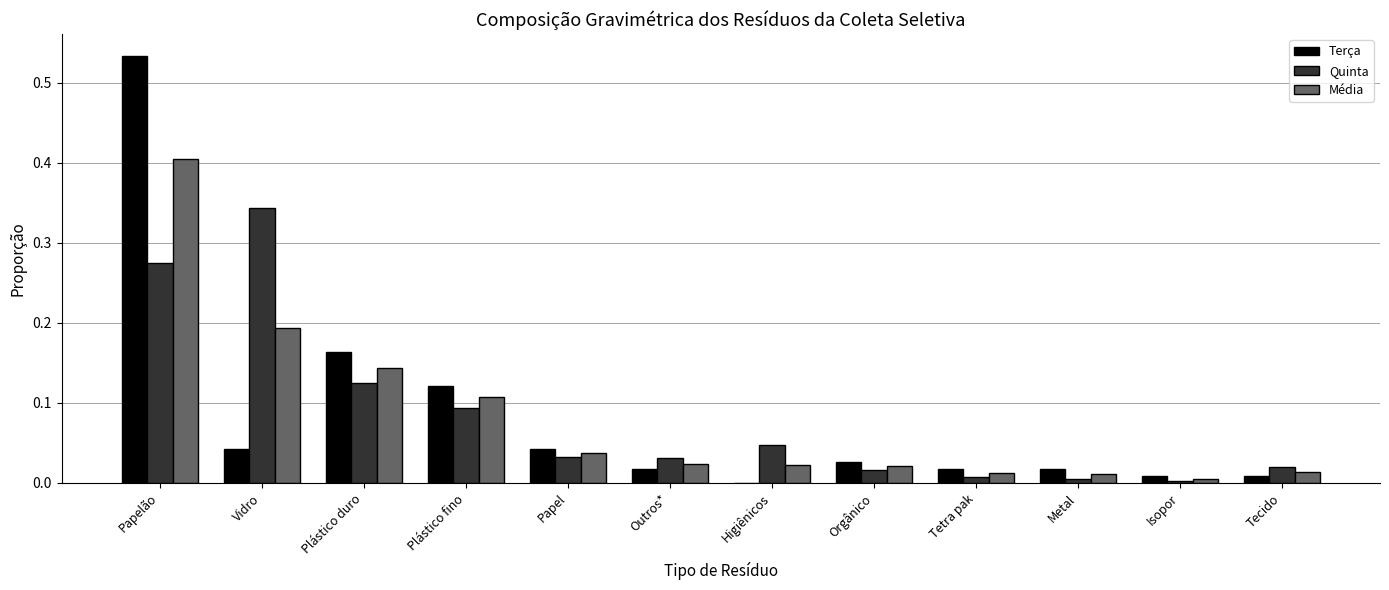

What are all the series names shown in the legend?

Terça, Quinta, Média